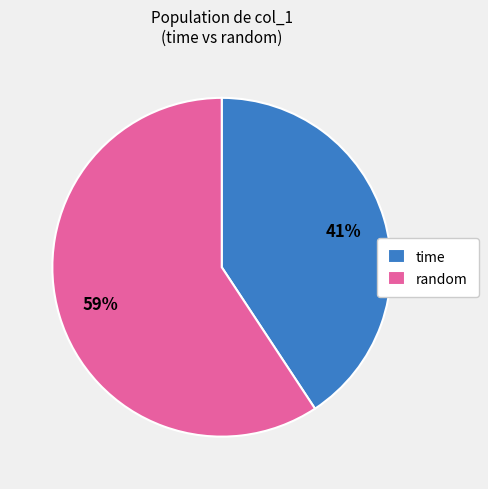

To the nearest percent, what is the combined percentage of random and time?

100%